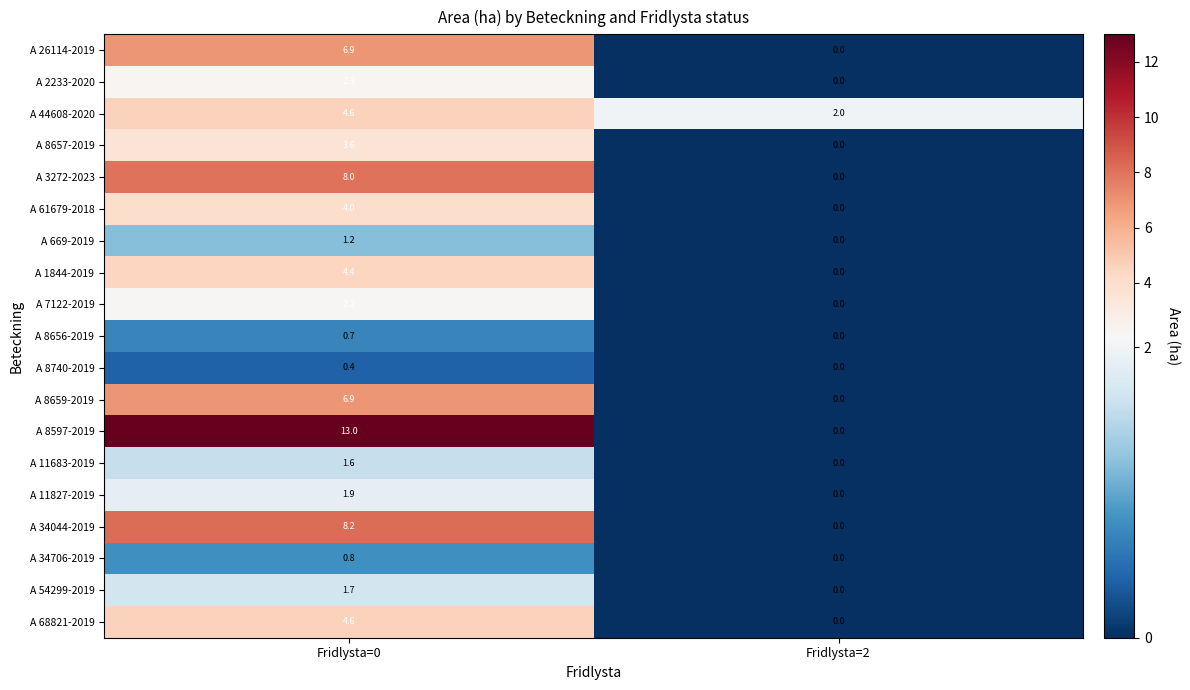

Count the number of data series in this chart.

19